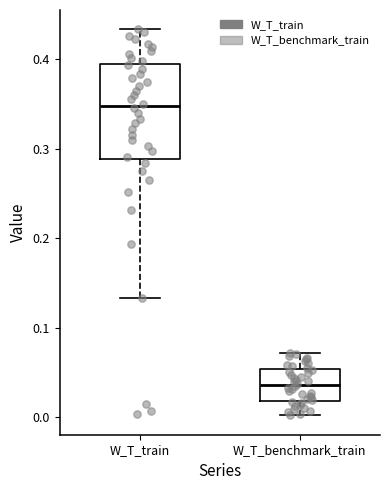

Reading left to right, read every box against the y-axis: the position of its median line, the range the box covers, and the ends of its whiskers. The values are not printed on the chart, so give them approximately, as read against the axis.

W_T_train: median 0.35, box 0.29 to 0.39, whiskers 0.13 to 0.43
W_T_benchmark_train: median 0.04, box 0.02 to 0.05, whiskers 0.00 to 0.07